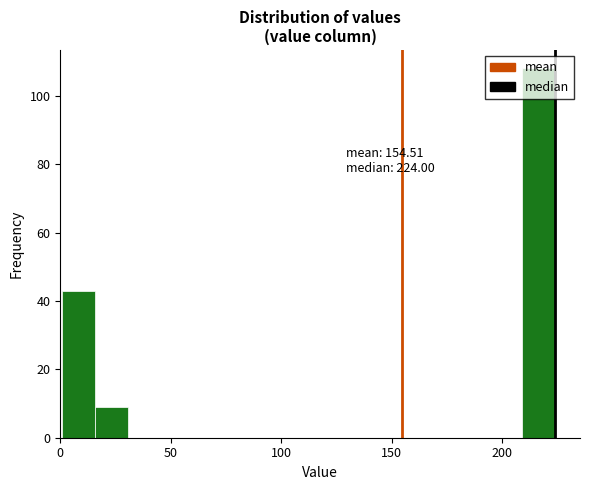

Around what value on the x-axis is the tallest bar? Give the approximate position of its centre, as read against the axis.

215